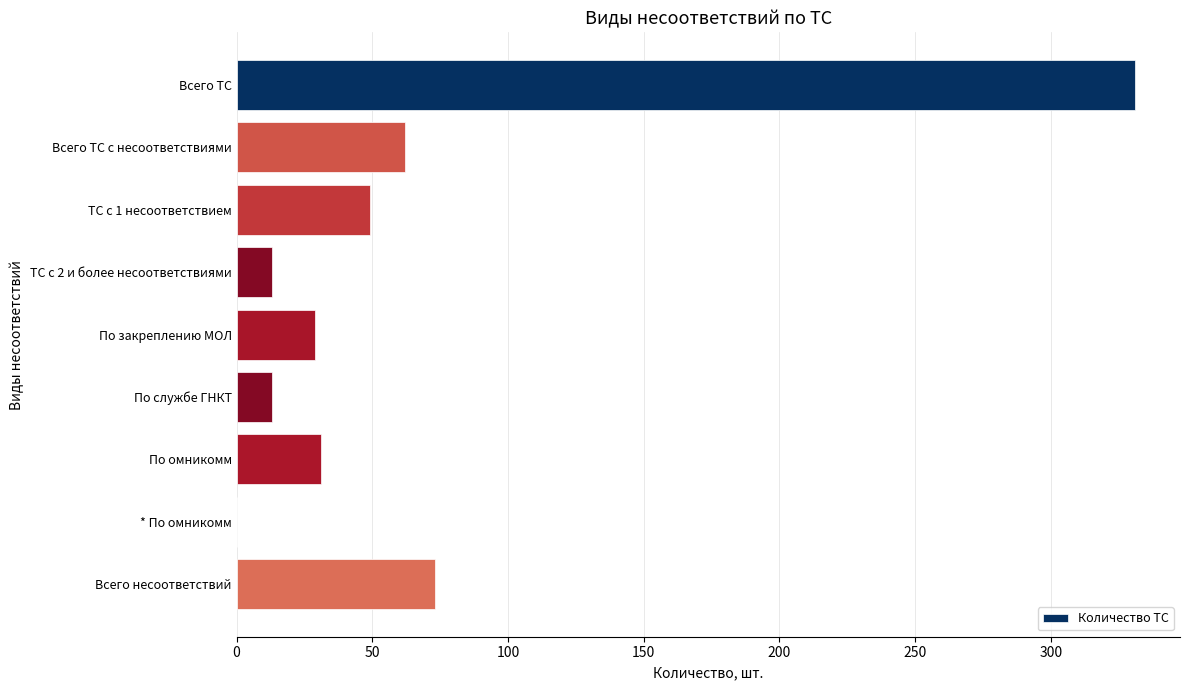

The value at * По омникомм is 106. True or false?

False